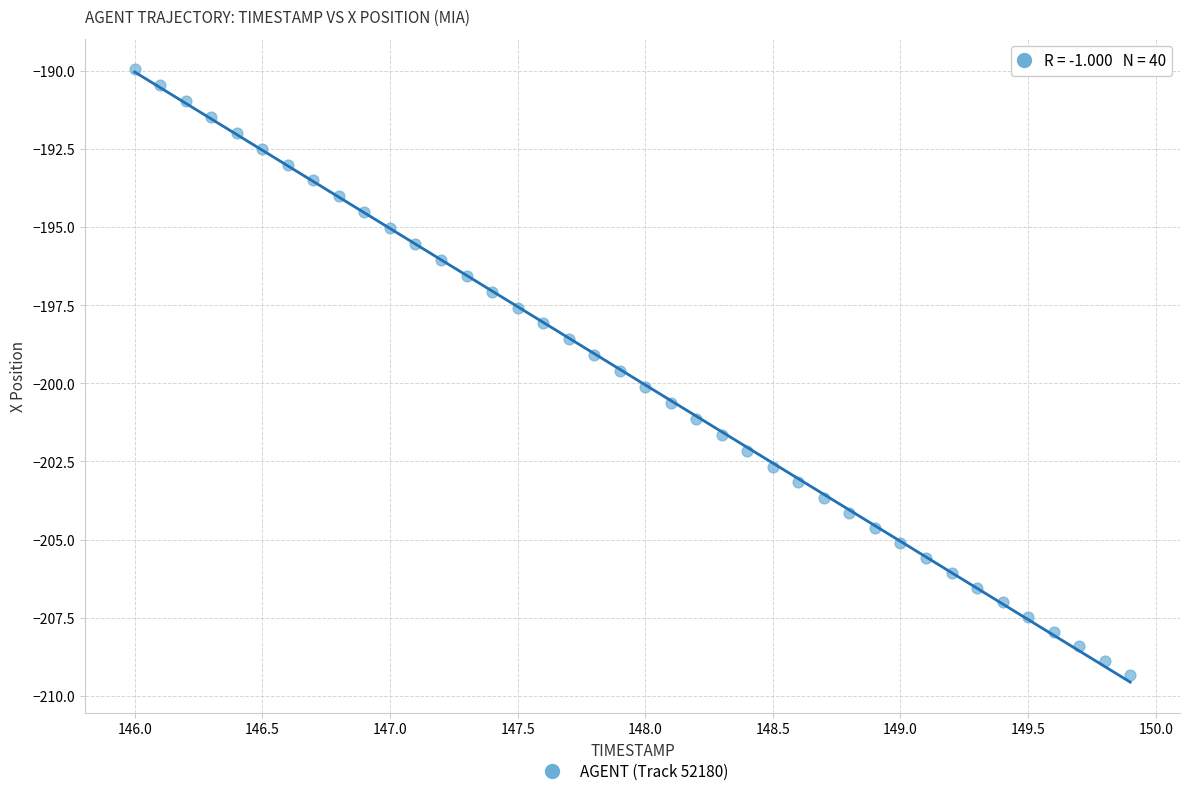

What is the range of Y values (max minus min)?

19.4